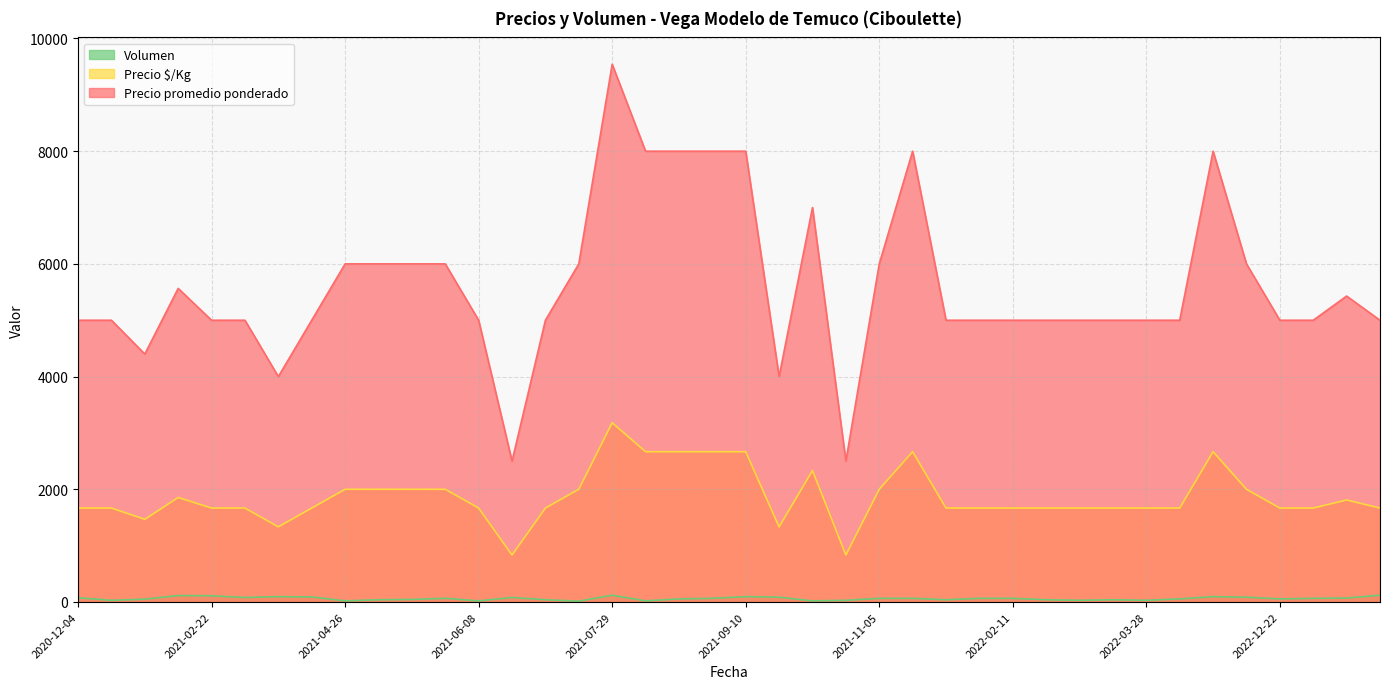

How many data points in Precio promedio ponderado are less than 5000?

5